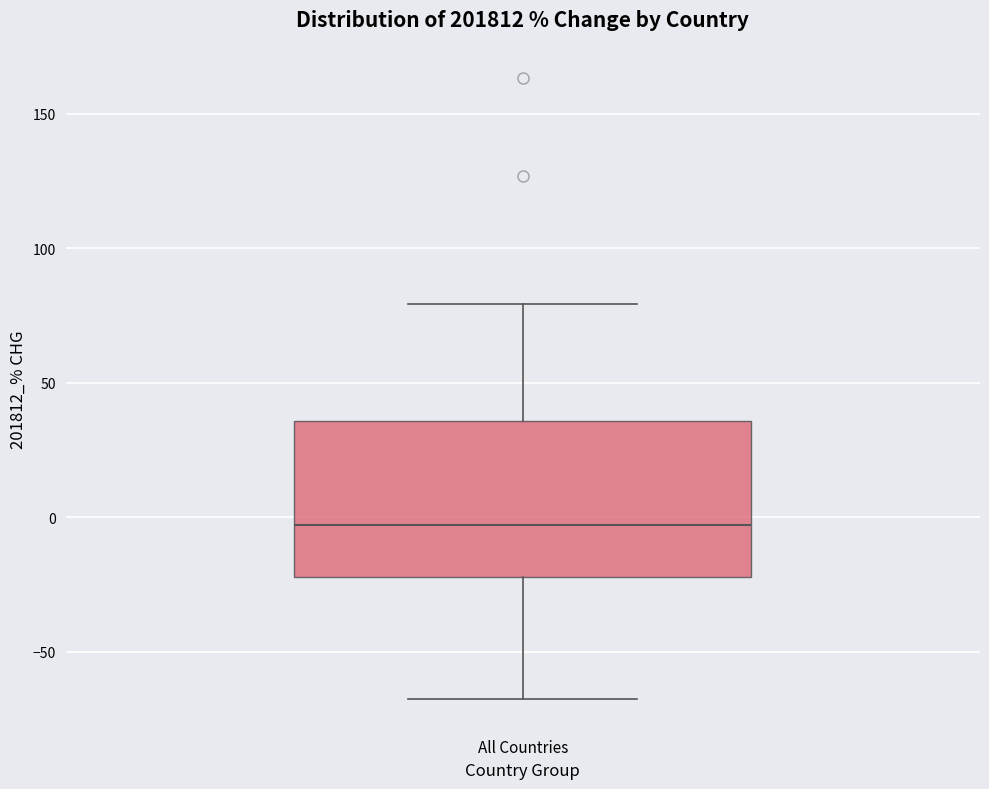

Transcribe this box plot: give where the median line is, the range the box spans, and where the two whiskers end, as read against the y-axis. The values are not printed on the chart, so give them approximately, as read against the axis.

median -5, box -20 to 35, whiskers -65 to 80